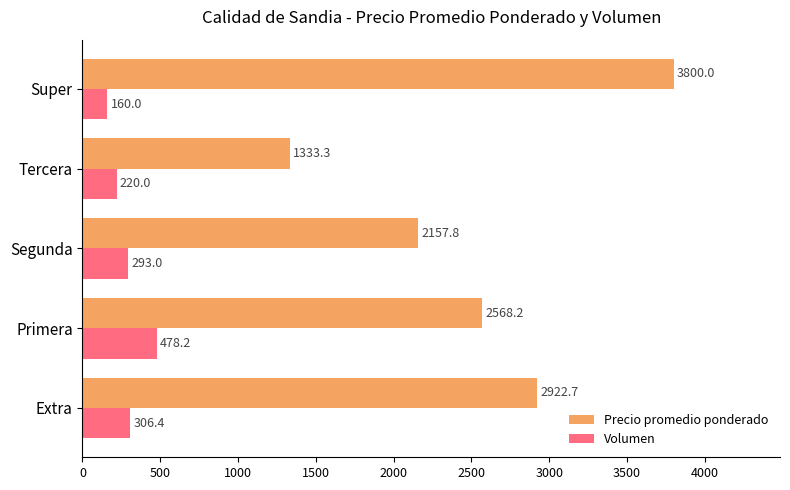

The Volumen series shows 478.2 at Primera. True or false?

True